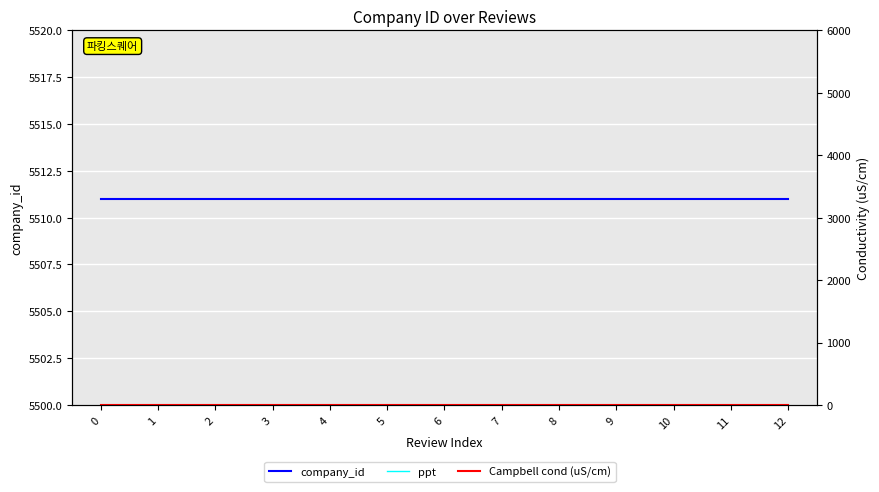

What is the value of the company_id point at the 11th from the left?

5511